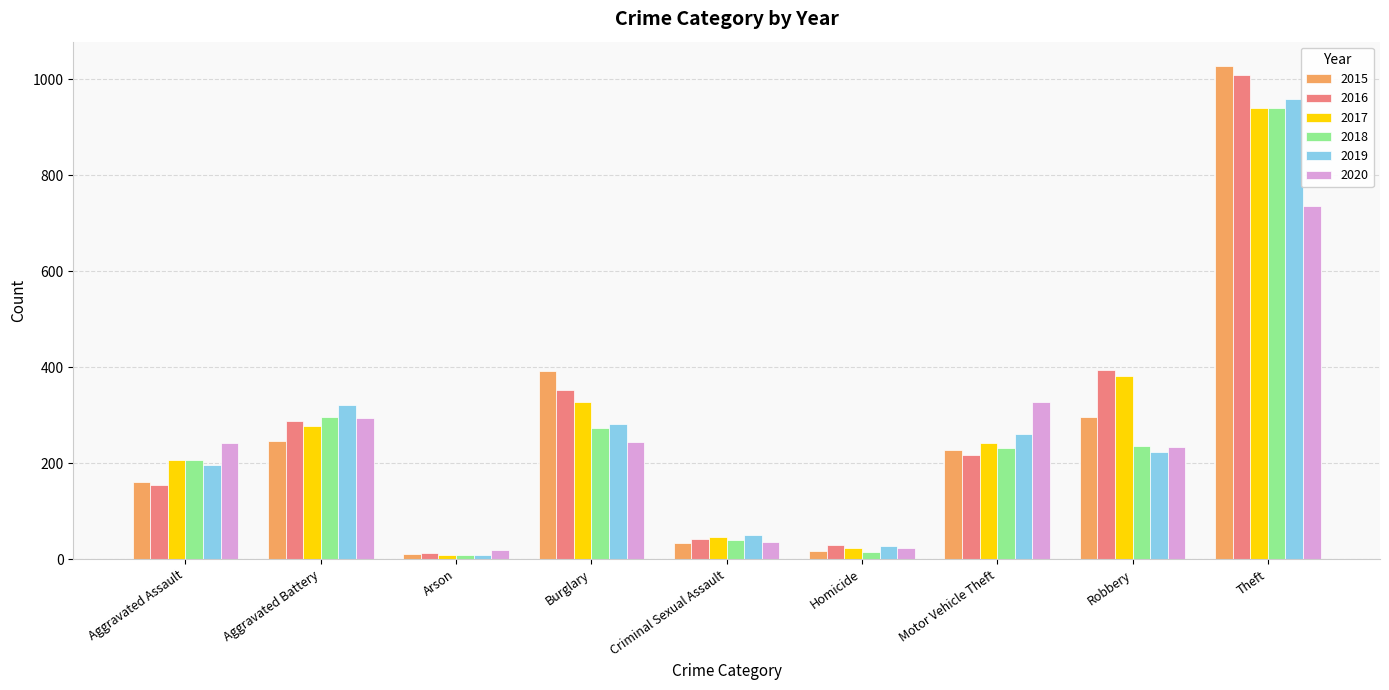

At how many categories does at least one series exceed 894?

1